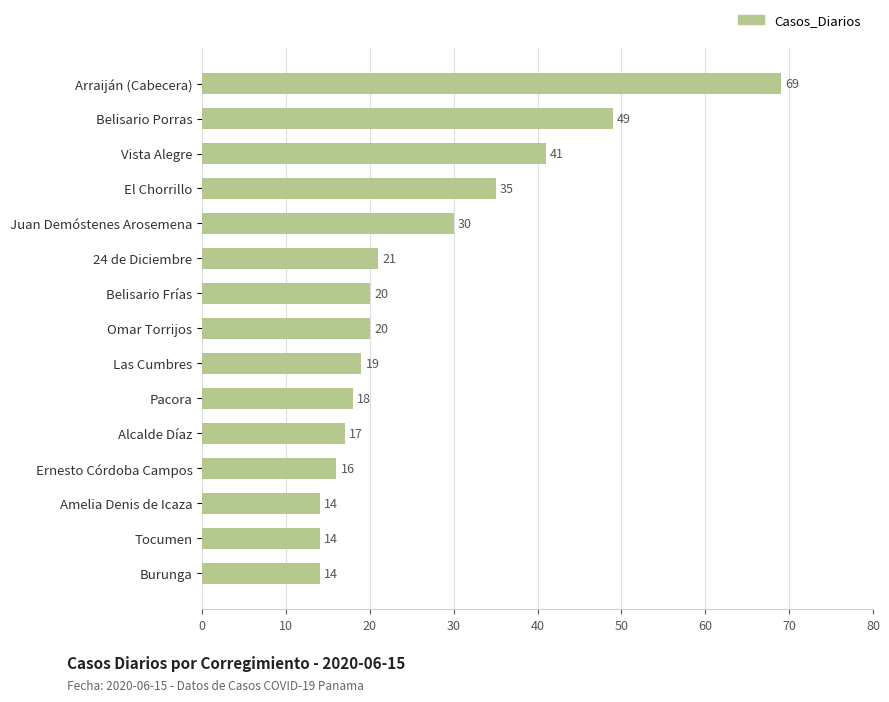

Approximately how many times larger is the value at Pacora compared to Ernesto Córdoba Campos?

1.1